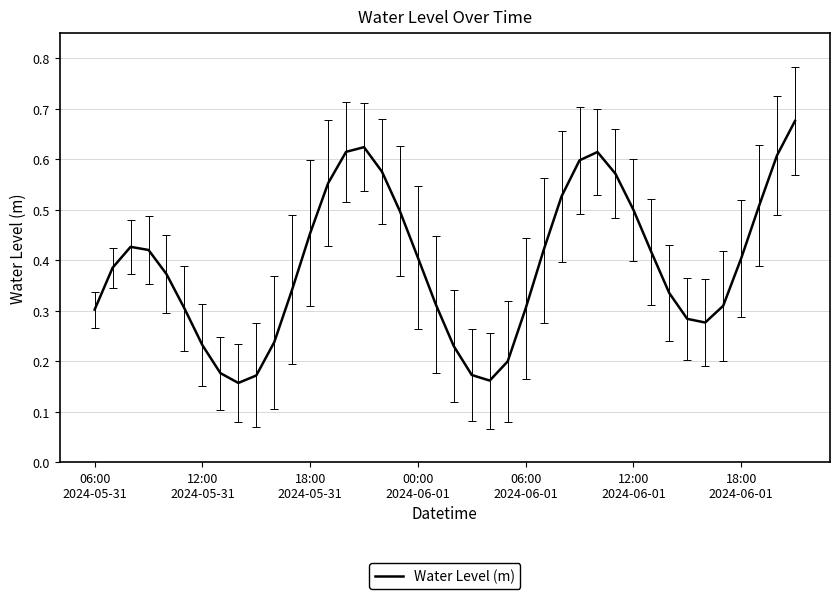

At which category does the chart reach its minimum across all series?

8